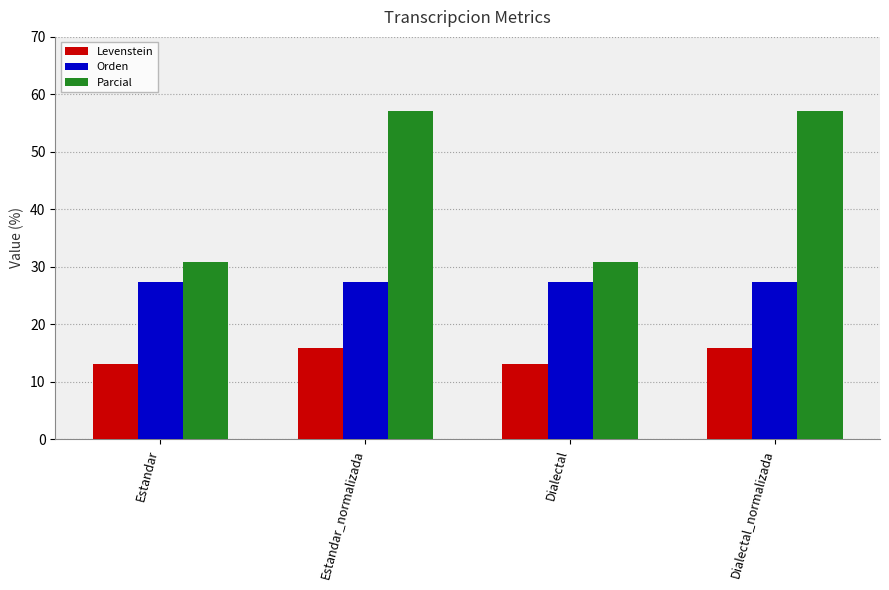

How many bars are there in total?

12